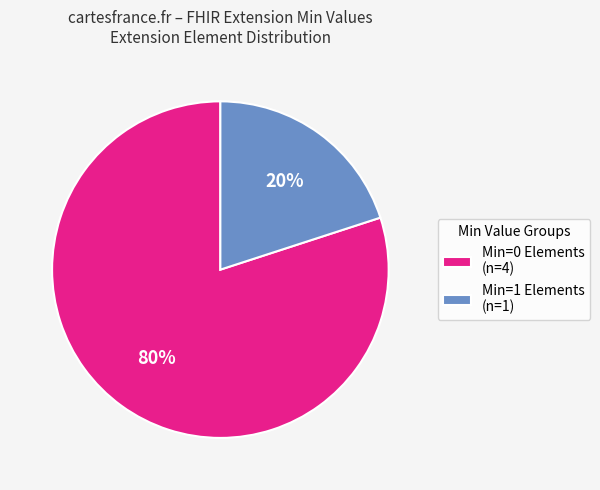

Approximately how many times larger is the value at Min=0 Elements (n=4) compared to Min=1 Elements (n=1)?

4.0